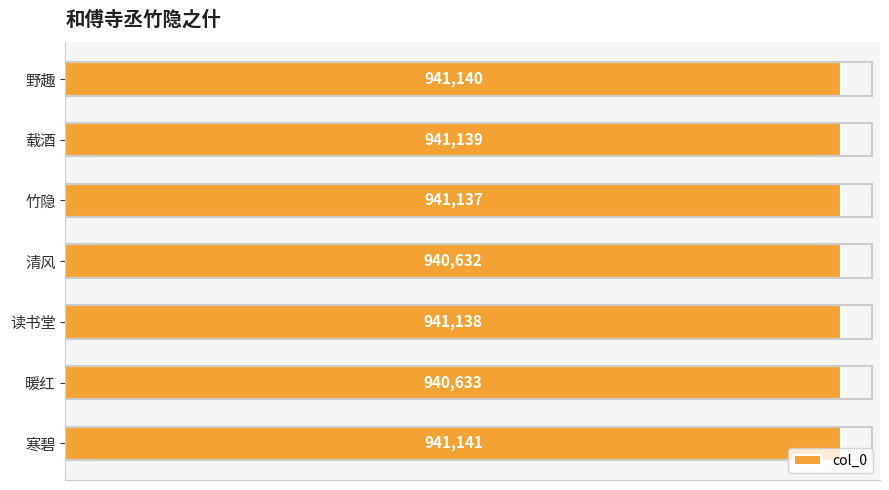

Does the chart contain any negative values?

No